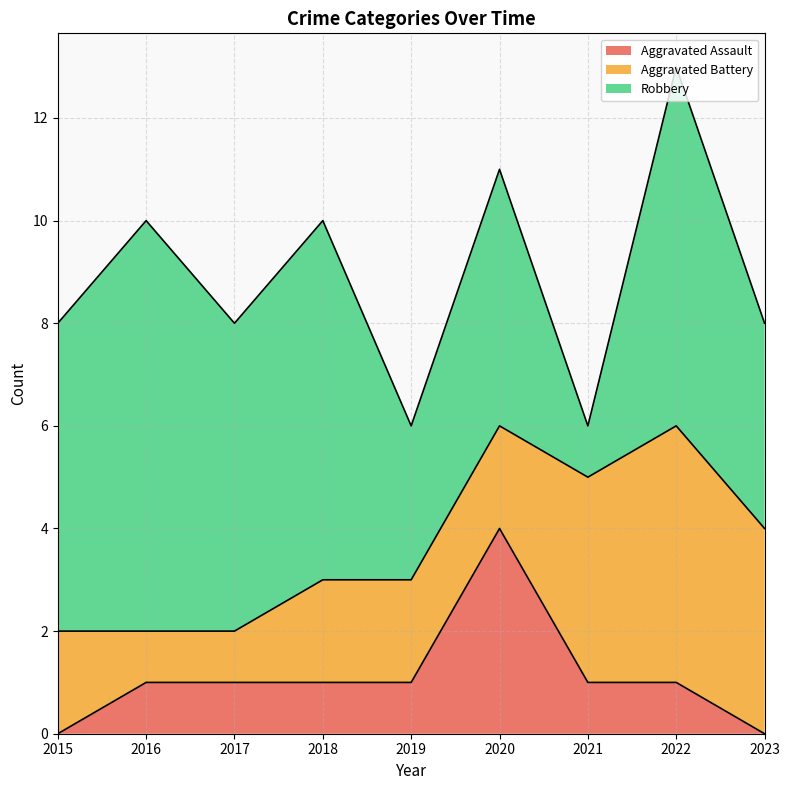

What is the average value of the Robbery series?

5